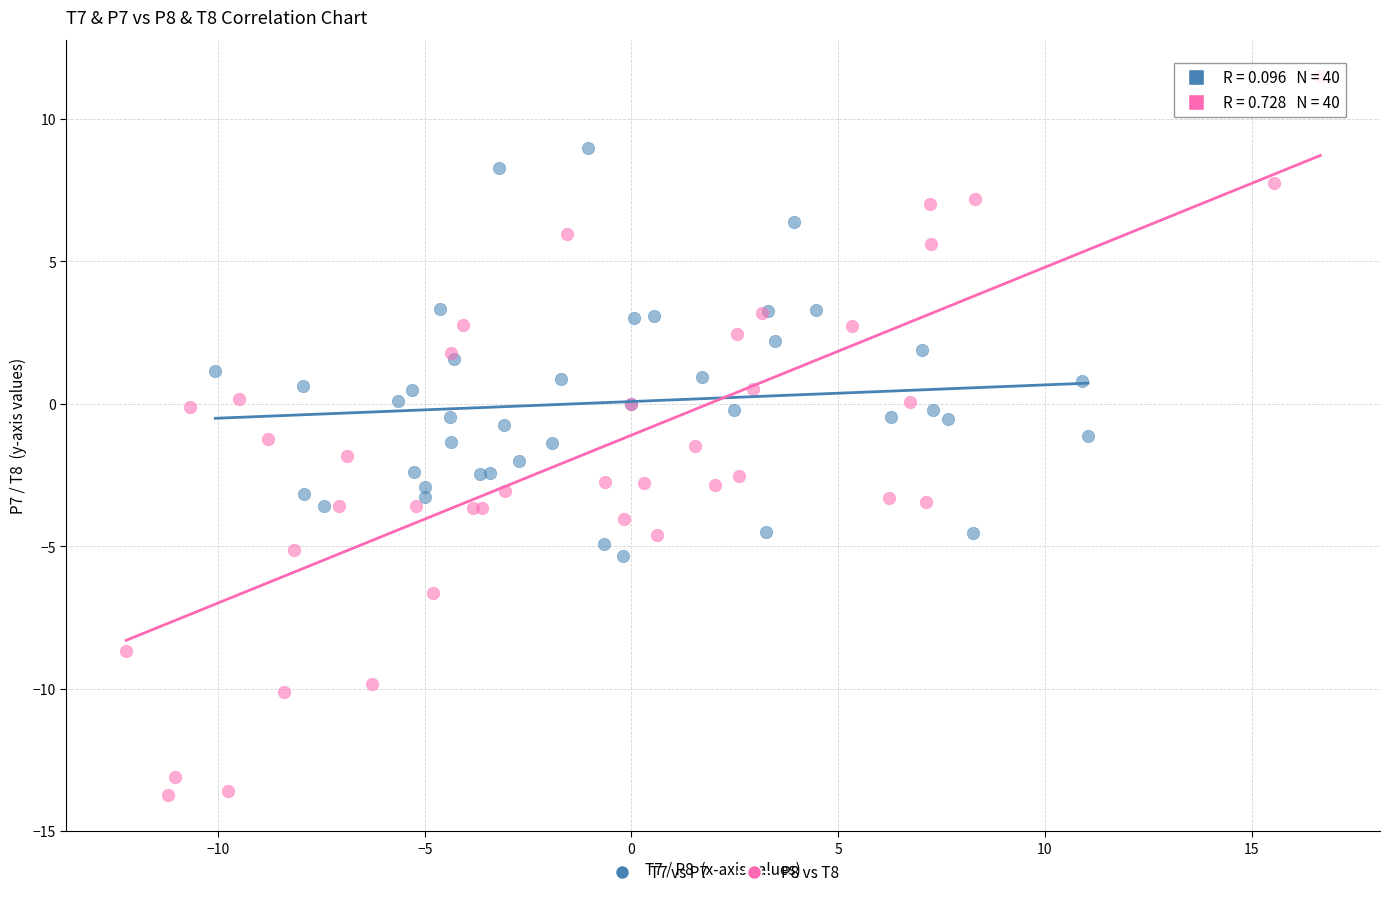

Which series reaches the minimum Y coordinate?

P8 vs T8